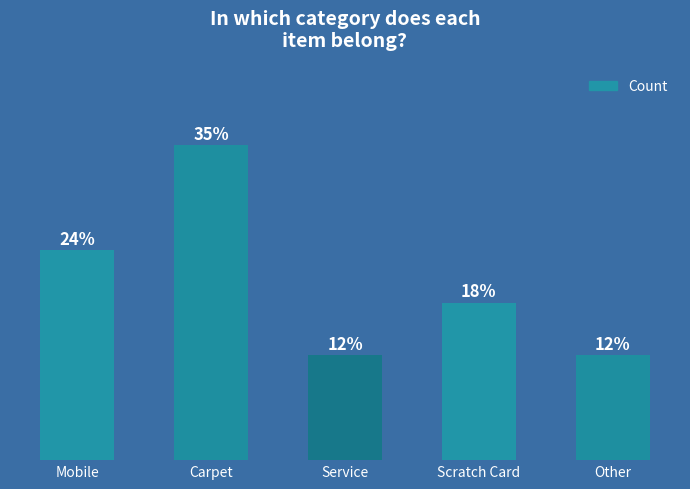

List the labels in order of value, smallest first.

Service, Other, Scratch Card, Mobile, Carpet